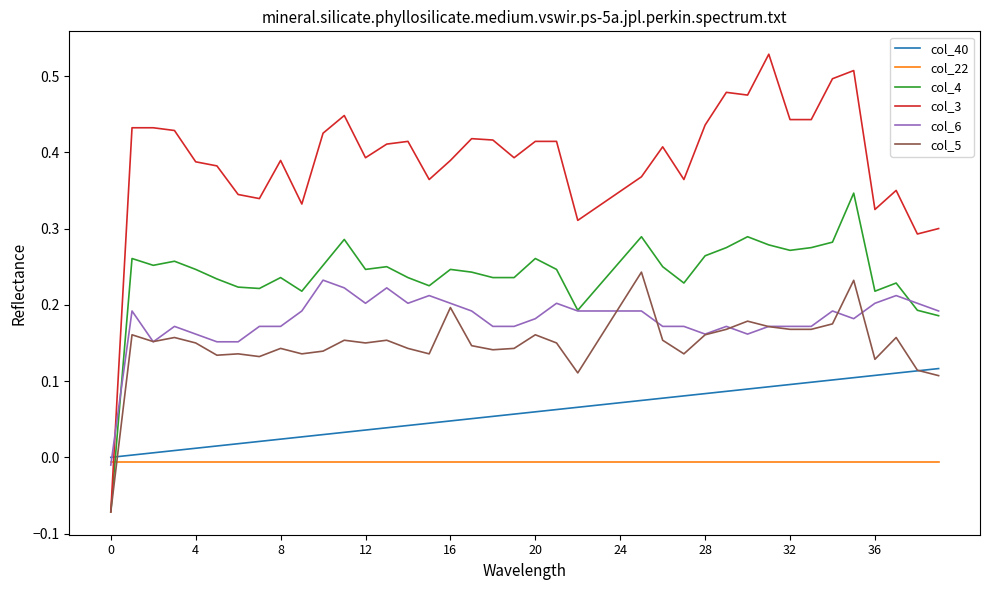

Which series has the widest spread of values?

col_3